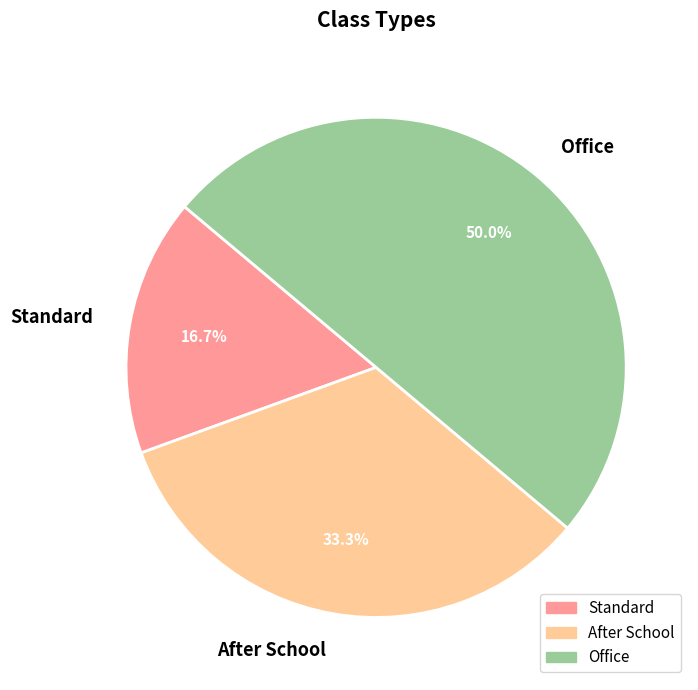

Is it true that Standard is 17% of the pie?

True